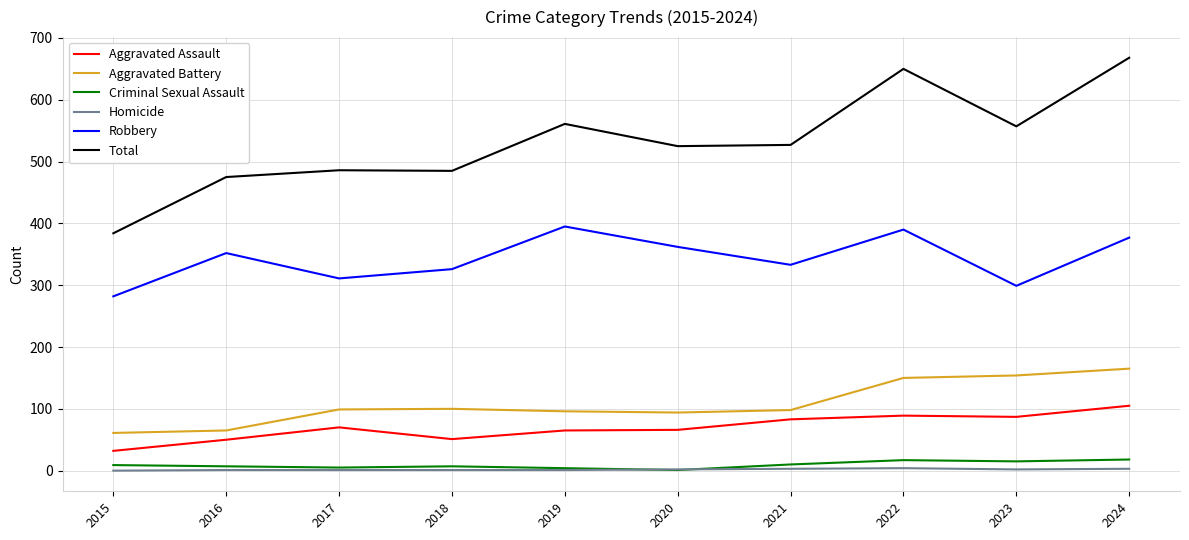

Rank the series by their maximum value, from highest to lowest.

Total, Robbery, Aggravated Battery, Aggravated Assault, Criminal Sexual Assault, Homicide